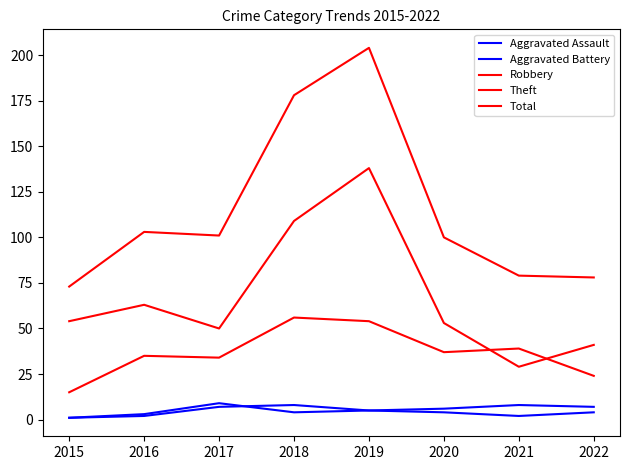

How many intersections are there between Robbery and Theft?

2